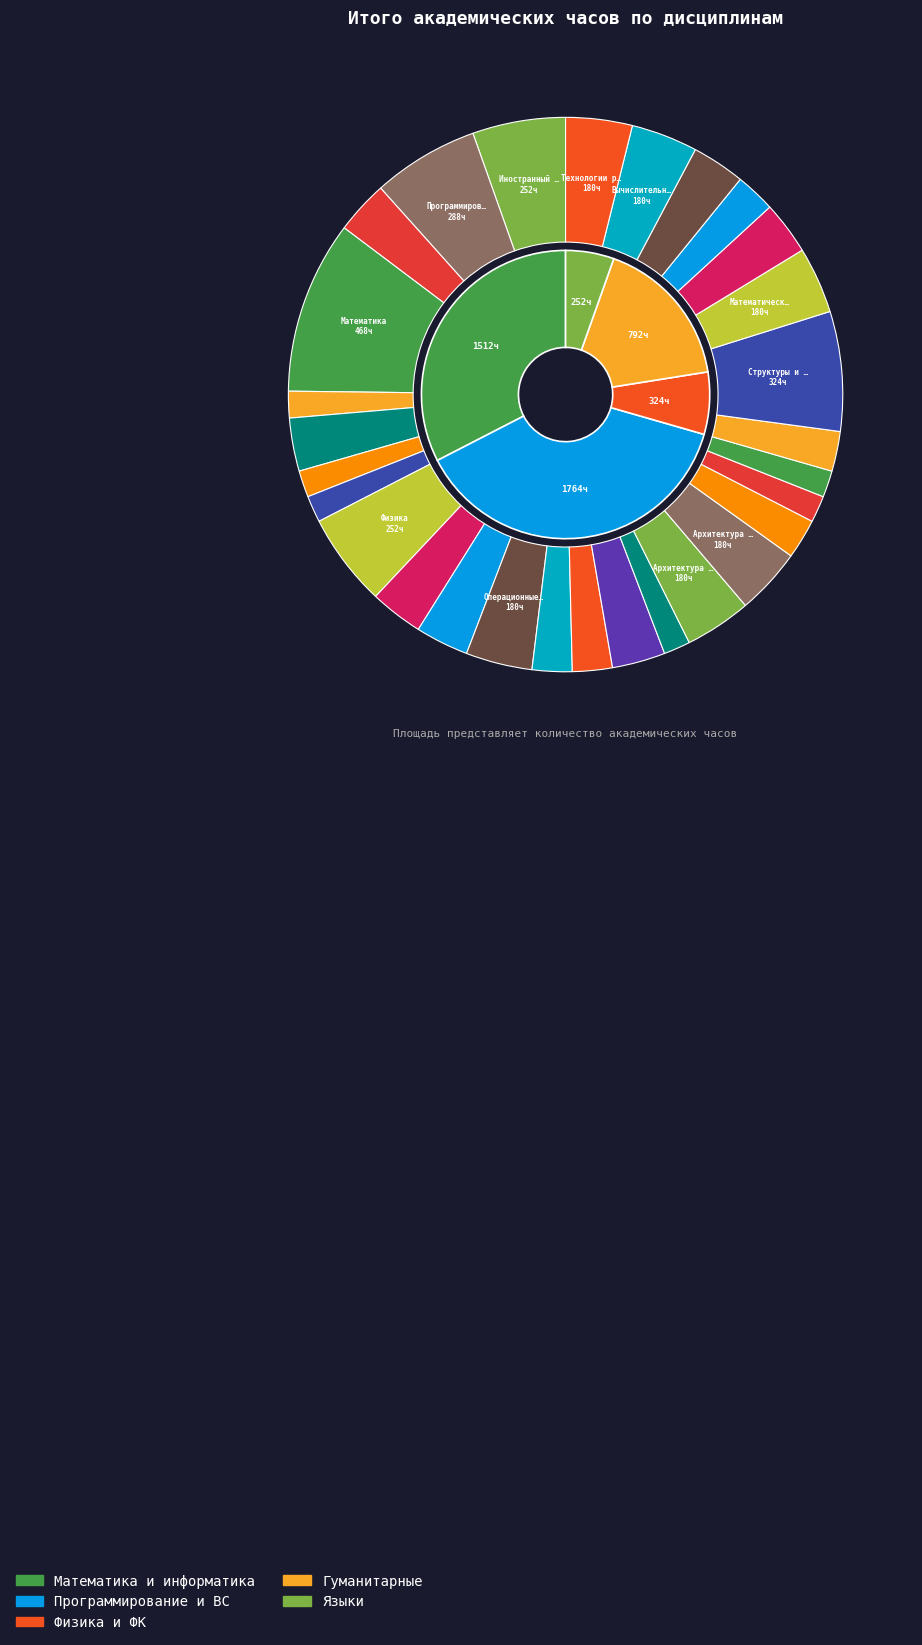

To the nearest percent, what is the difference between the Базы данных and История России slice percentages?

2%